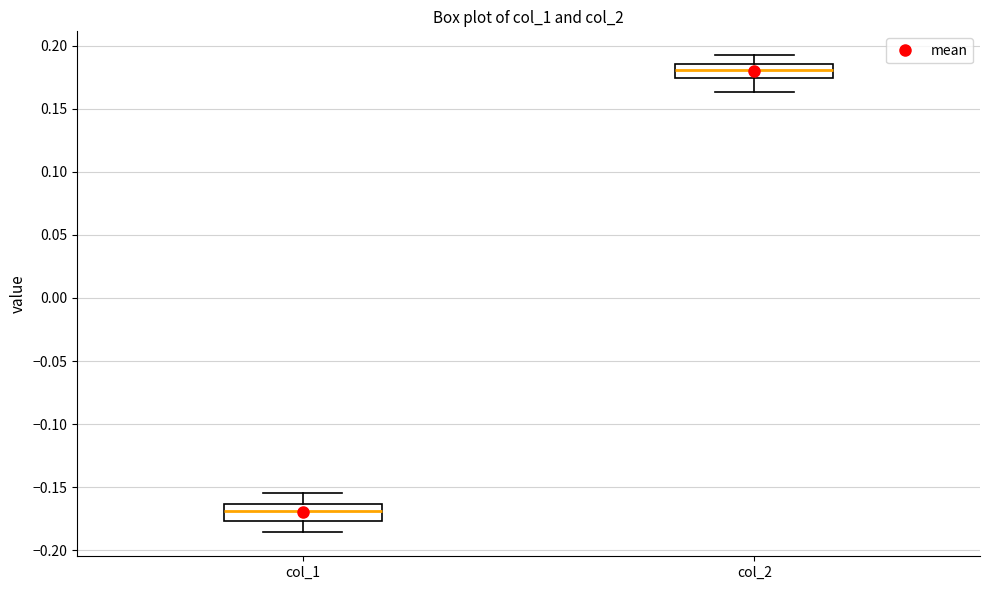

Reading left to right, read every box against the y-axis: the position of its median line, the range the box covers, and the ends of its whiskers. The values are not printed on the chart, so give them approximately, as read against the axis.

col_1: median -0.170, box -0.175 to -0.165, whiskers -0.185 to -0.155
col_2: median 0.180, box 0.175 to 0.185, whiskers 0.165 to 0.195